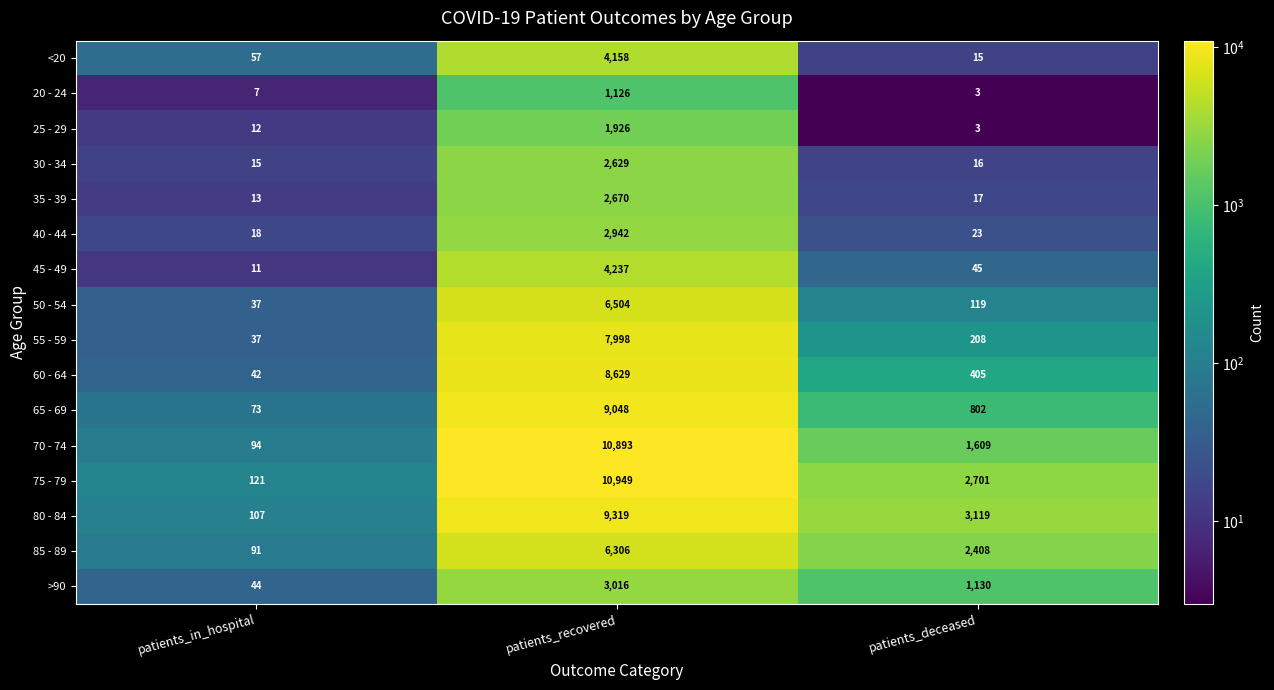

Where is <20 nearest to the value 2086?

patients_in_hospital